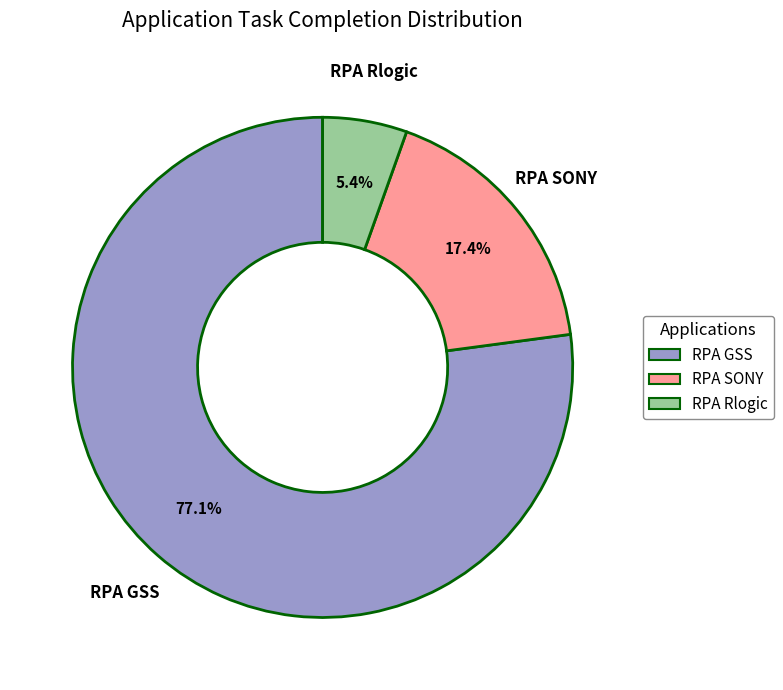

Which has a higher value, RPA GSS or RPA Rlogic?

RPA GSS